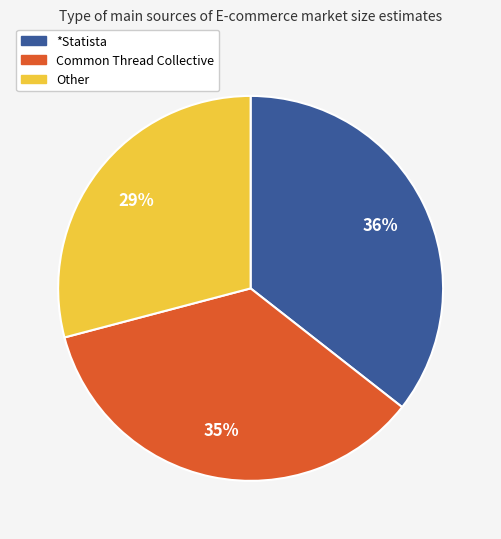

Is there a majority slice in this chart?

No